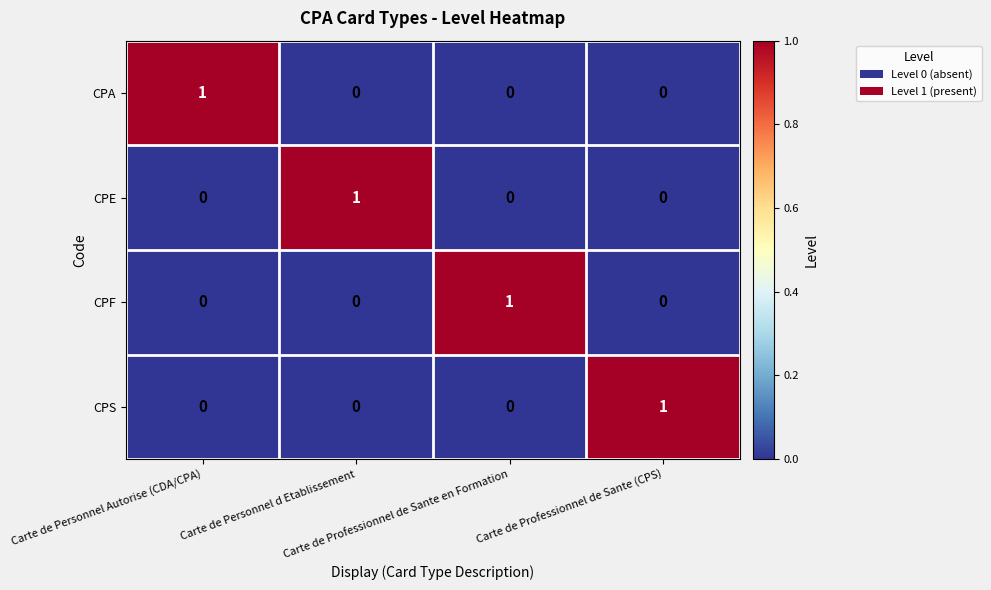

What is the total value across all series at Carte de Personnel d Etablissement?

1